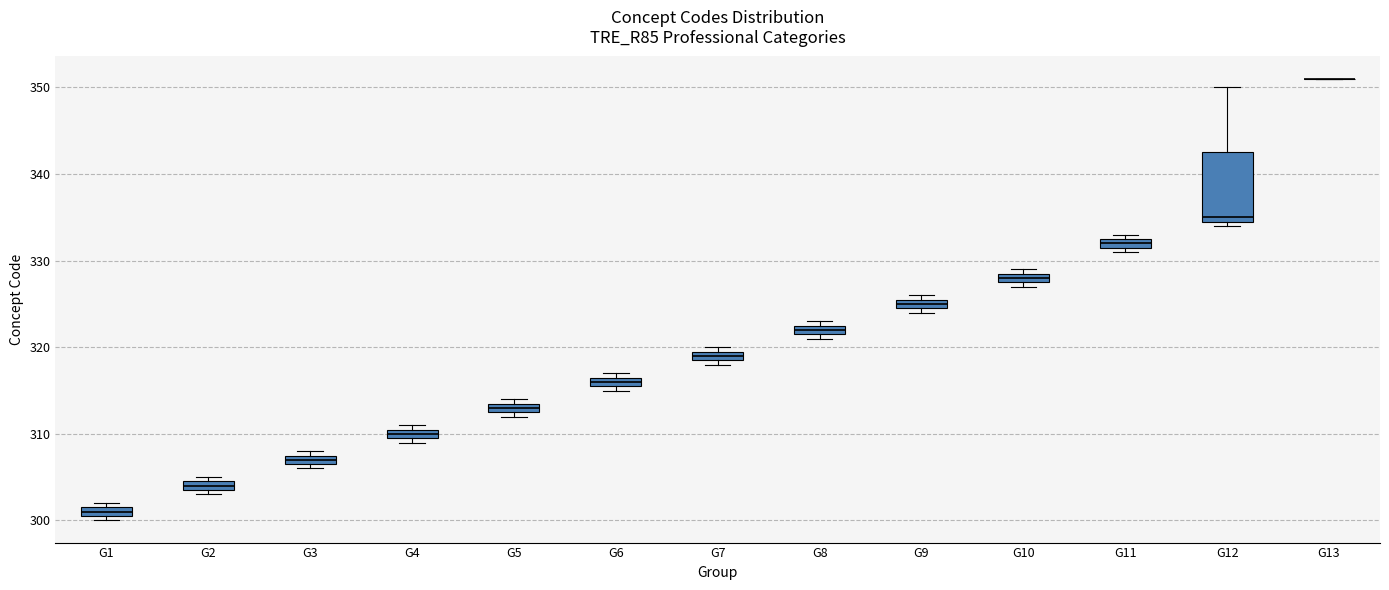

Where is the upper edge of the box for G8 on the y-axis? The values are not printed on the chart, so give them approximately, as read against the axis.

323